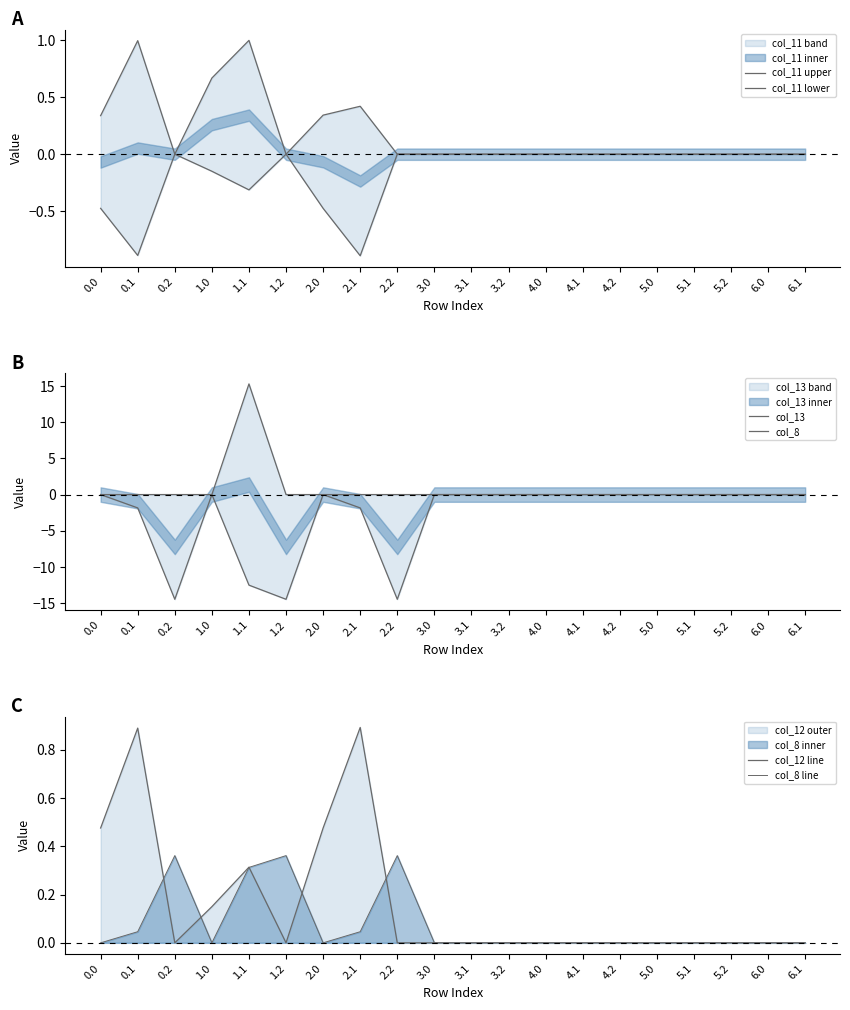

How many values in col_12 line are above zero?

6